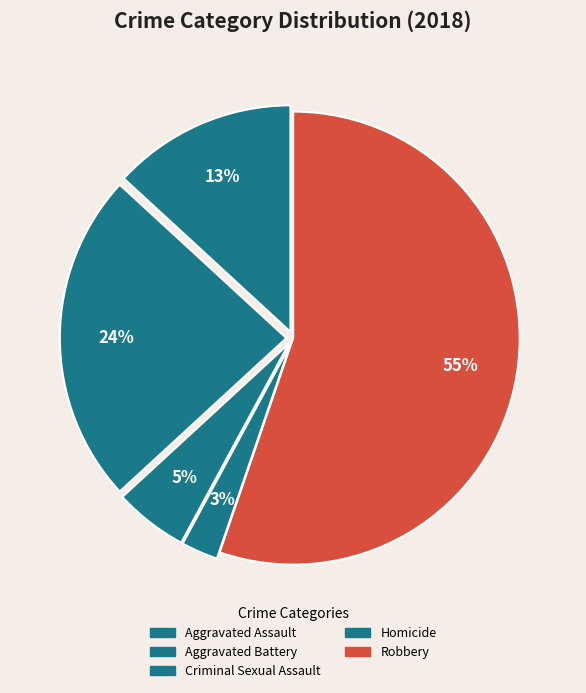

What percentage is the Aggravated Battery slice, to the nearest percent?

24%